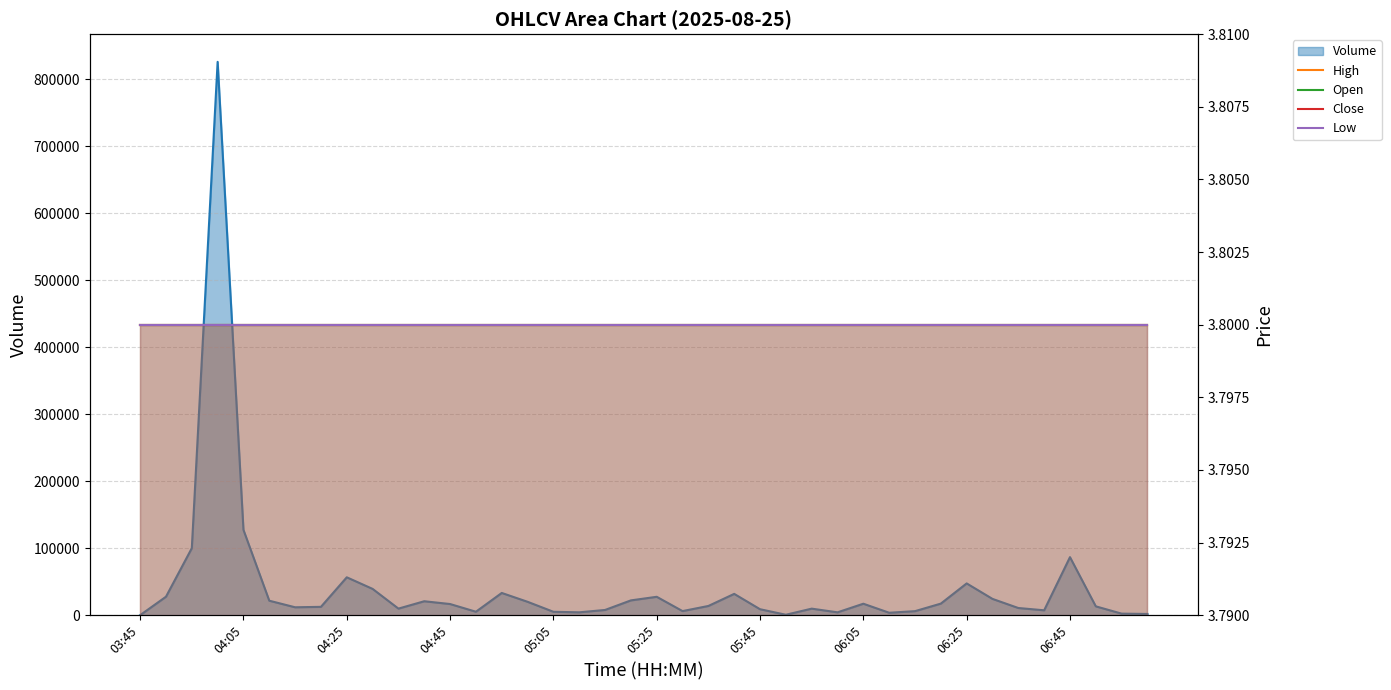

True or false: High and Open intersect in this chart.

False